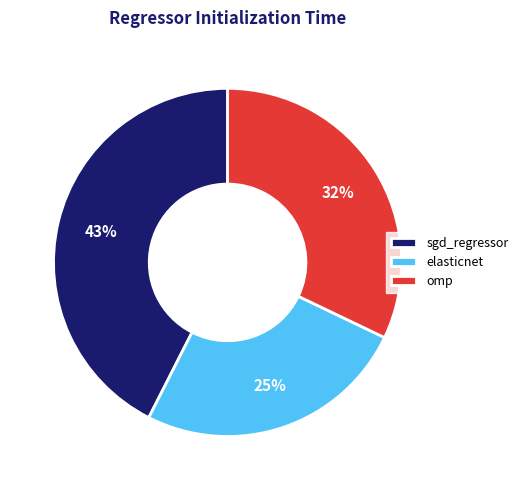

Is it true that omp is 32% of the pie?

True